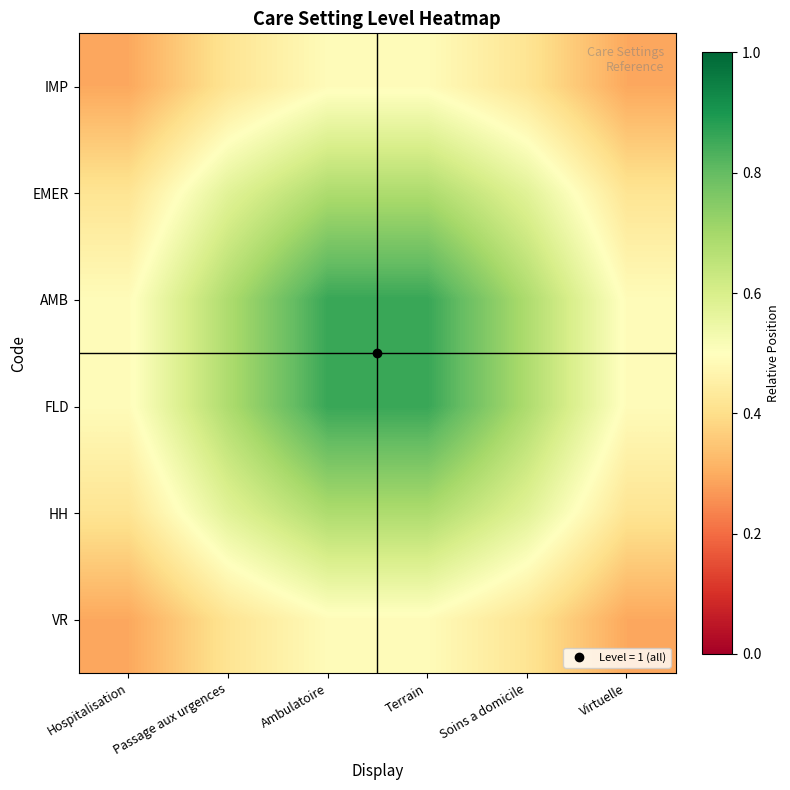

Rank the series by their maximum value, from lowest to highest.

IMP, VR, EMER, HH, FLD, AMB